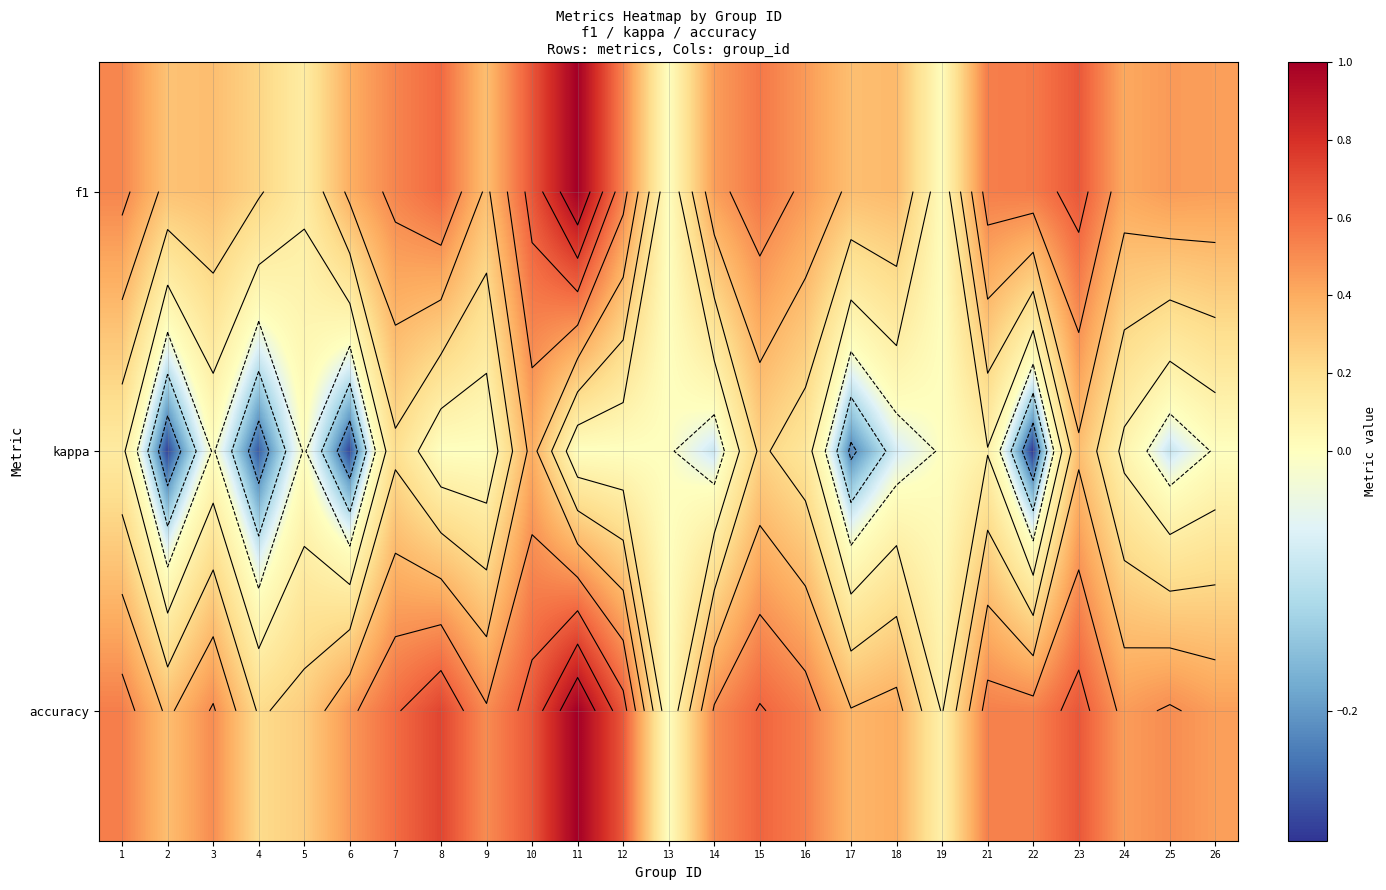

Read the kappa value at 24.

0.1